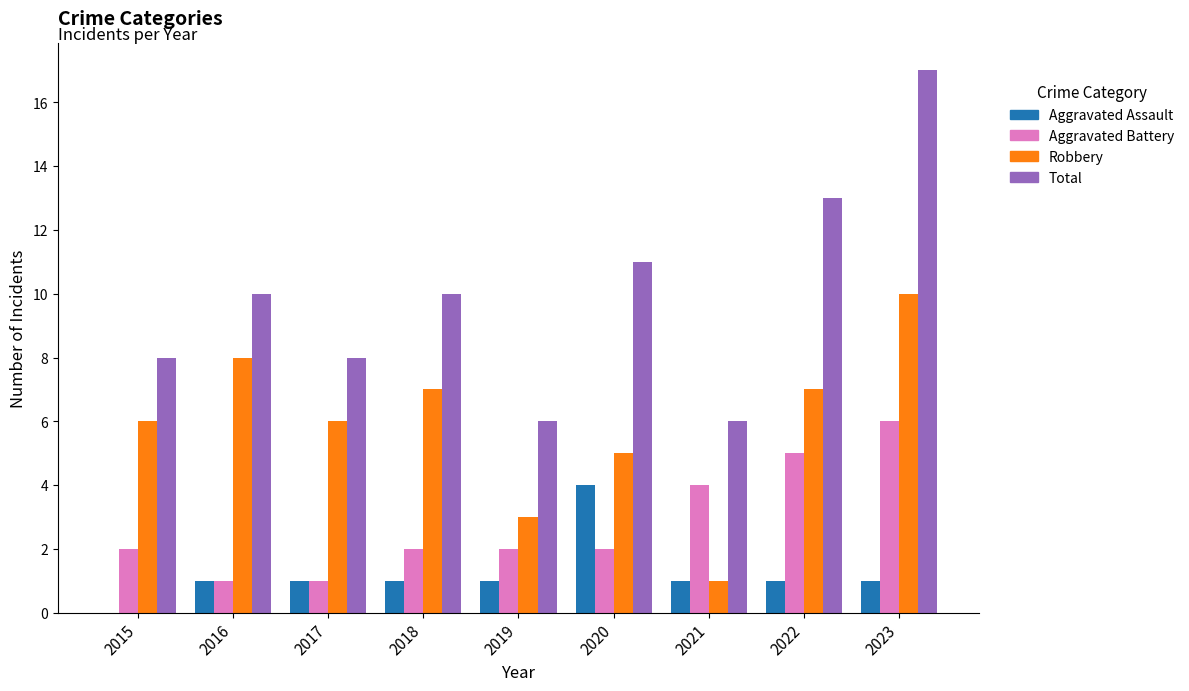

Is the value of Aggravated Assault at 2018 greater than the value of Robbery at 2016?

No